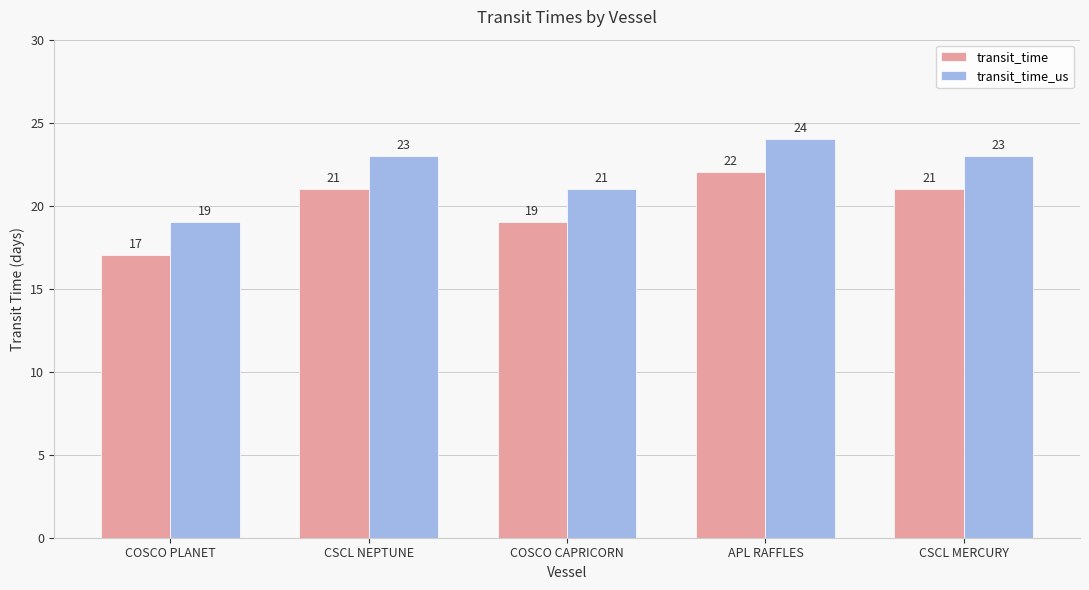

What is the difference between the maximum and minimum values in the transit_time series?

5